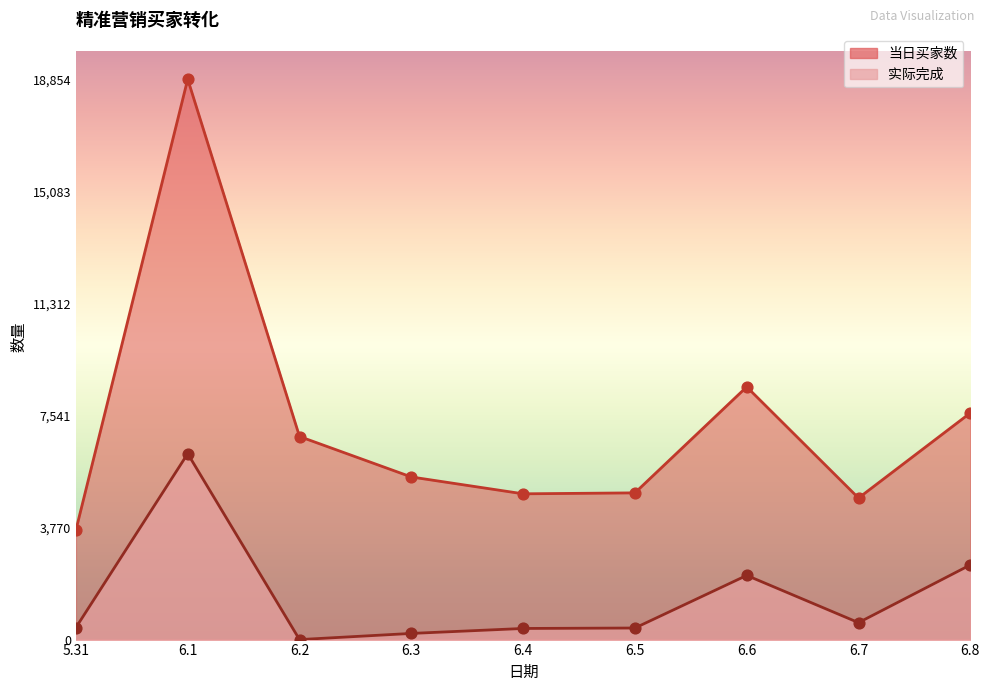

Which series has the widest spread of Y values?

当日买家数